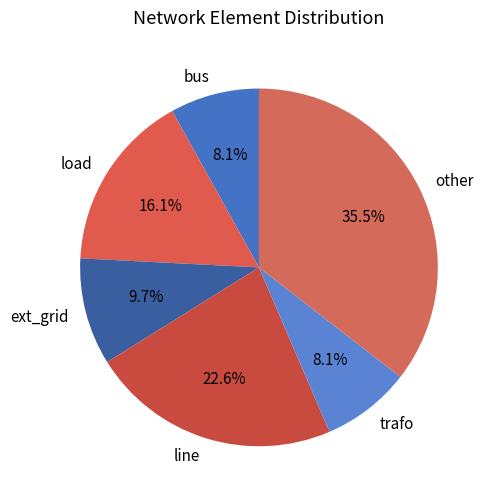

Between load and bus, which is larger?

load